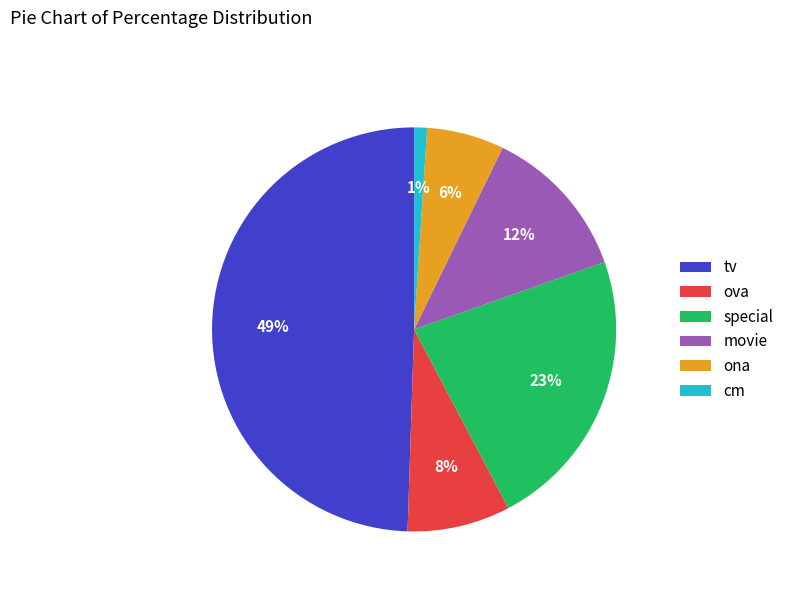

What is the smallest slice in the pie chart?

cm